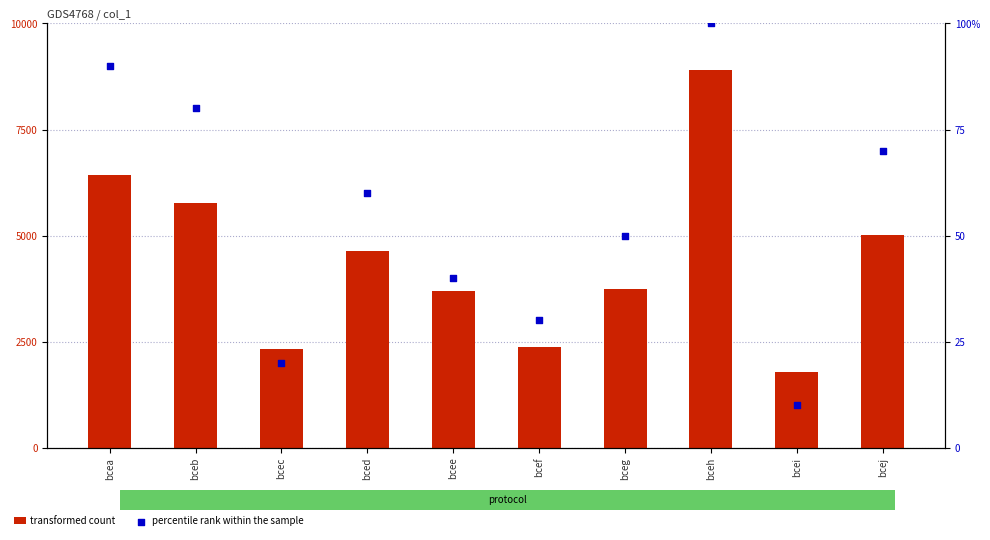

Which series contains the highest Y value?

transformed count